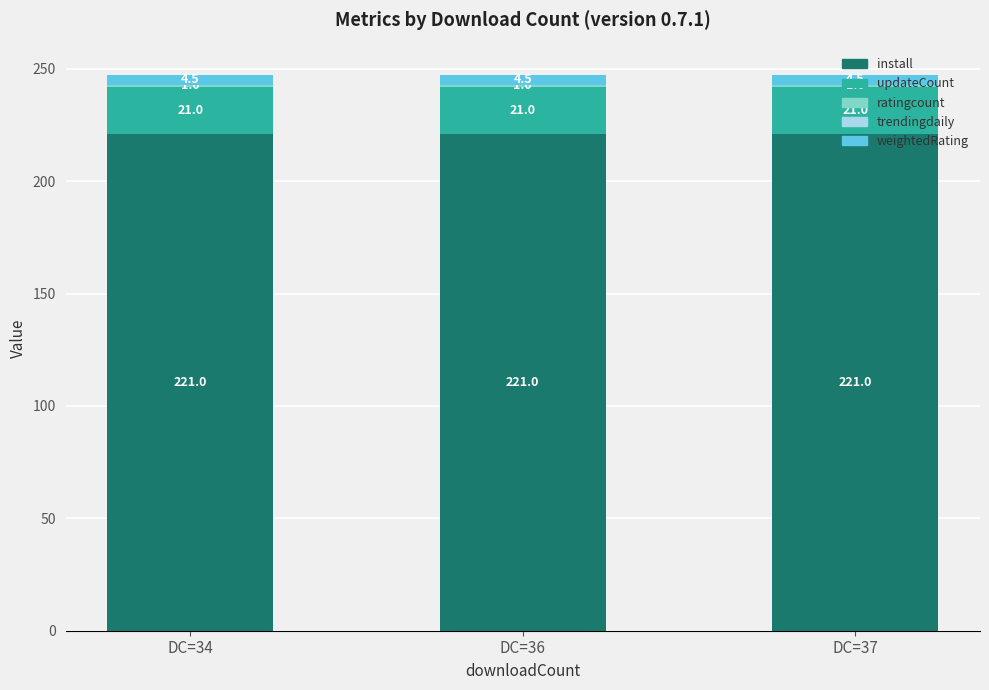

What is the sum of all install values?

663.0